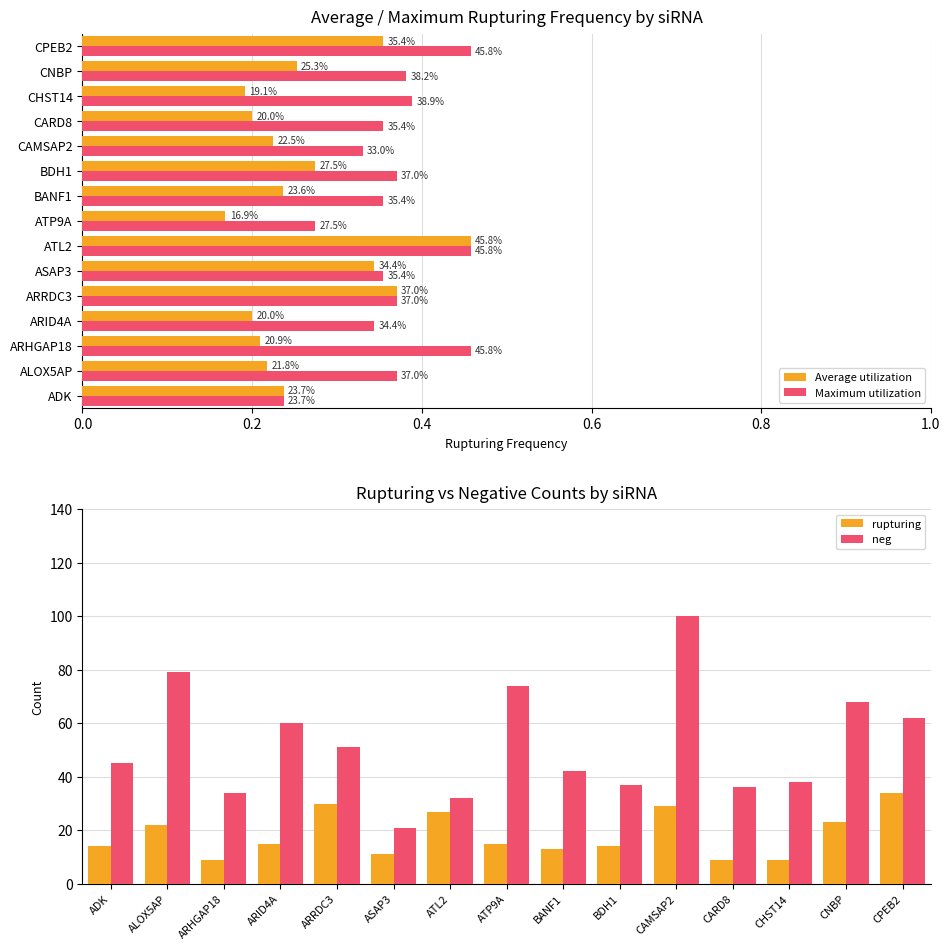

The neg series shows 62 at CHST14. True or false?

False